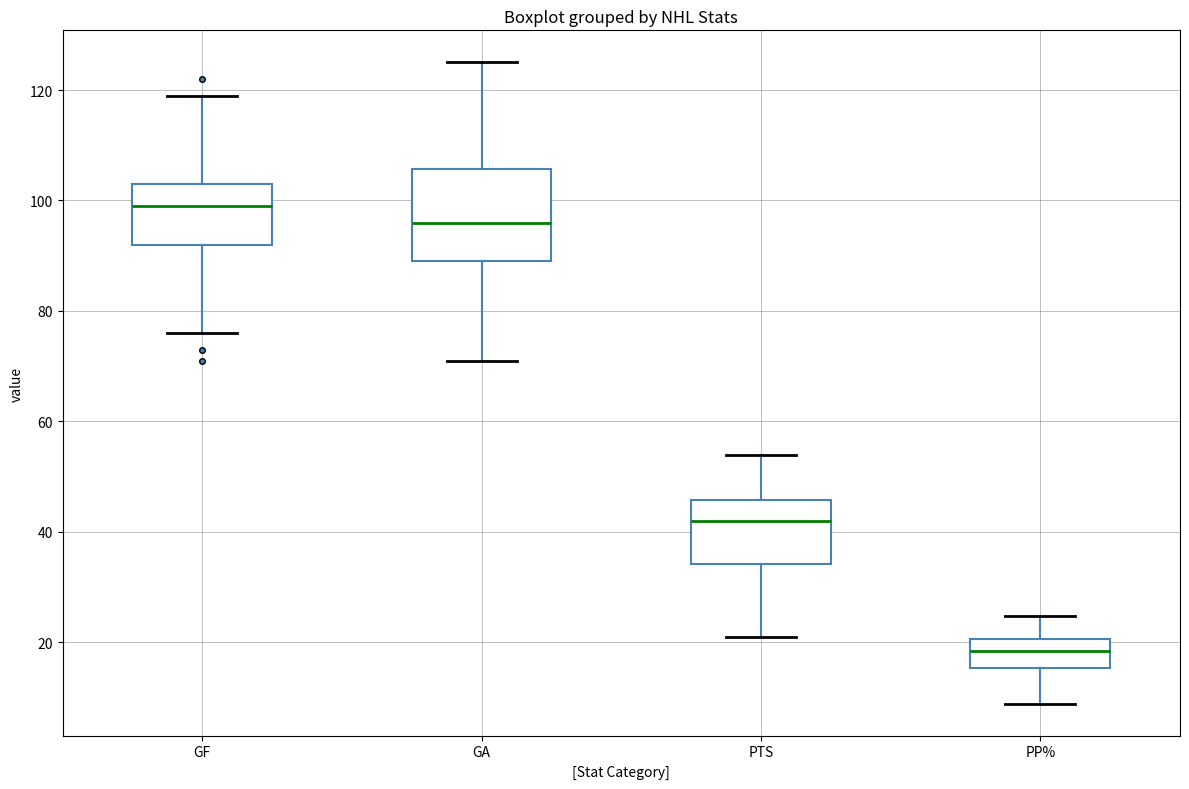

Reading left to right, read every box against the y-axis: the position of its median line, the range the box covers, and the ends of its whiskers. The values are not printed on the chart, so give them approximately, as read against the axis.

GF: median 100, box 92 to 104, whiskers 76 to 120
GA: median 96, box 90 to 106, whiskers 72 to 126
PTS: median 42, box 34 to 46, whiskers 22 to 54
PP%: median 18, box 16 to 20, whiskers 8 to 24